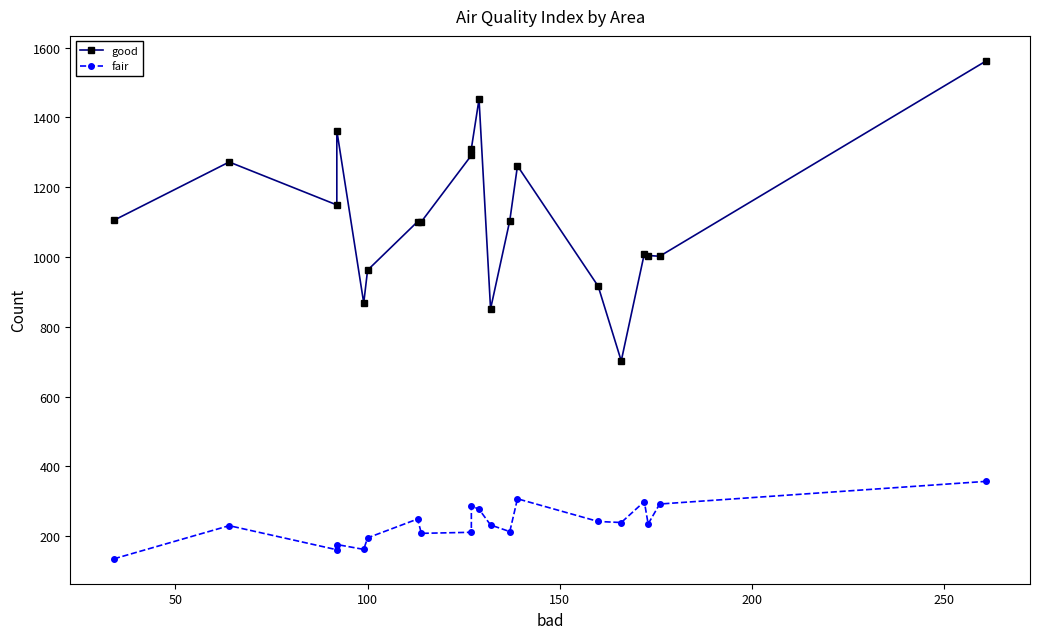

What is the maximum value shown in the chart?

1562